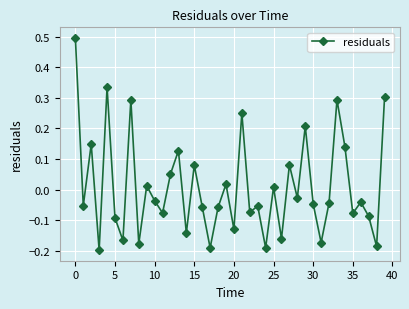

True or false: there are more than 2 points higher than both neighbors.

True